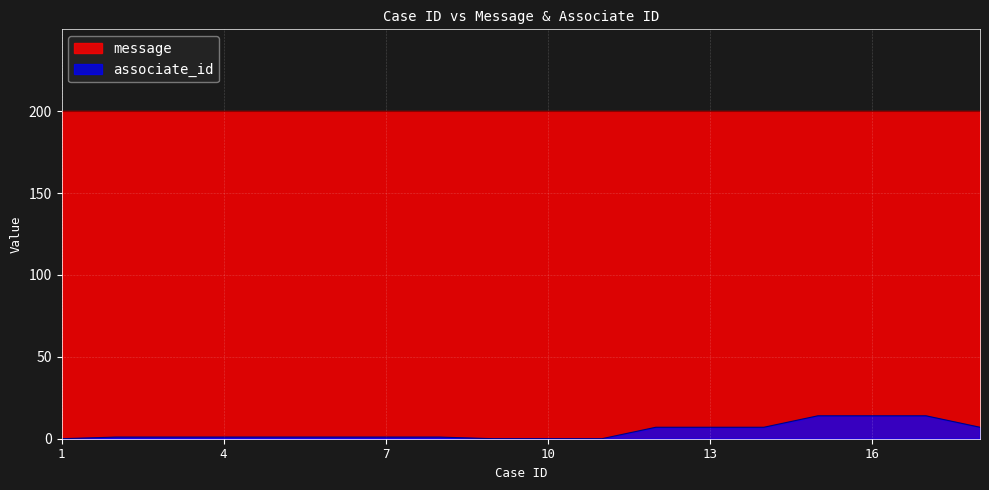

What is the change in value from 6 to 14?

+6